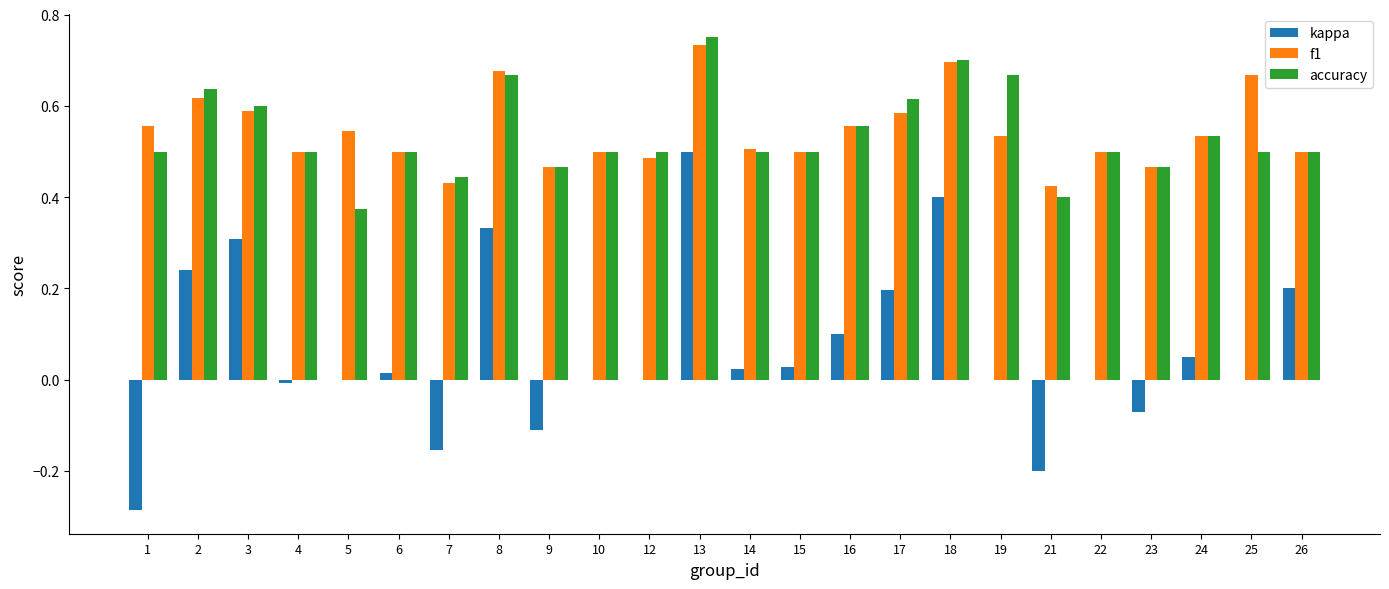

Where is accuracy nearest to the value 0?

5